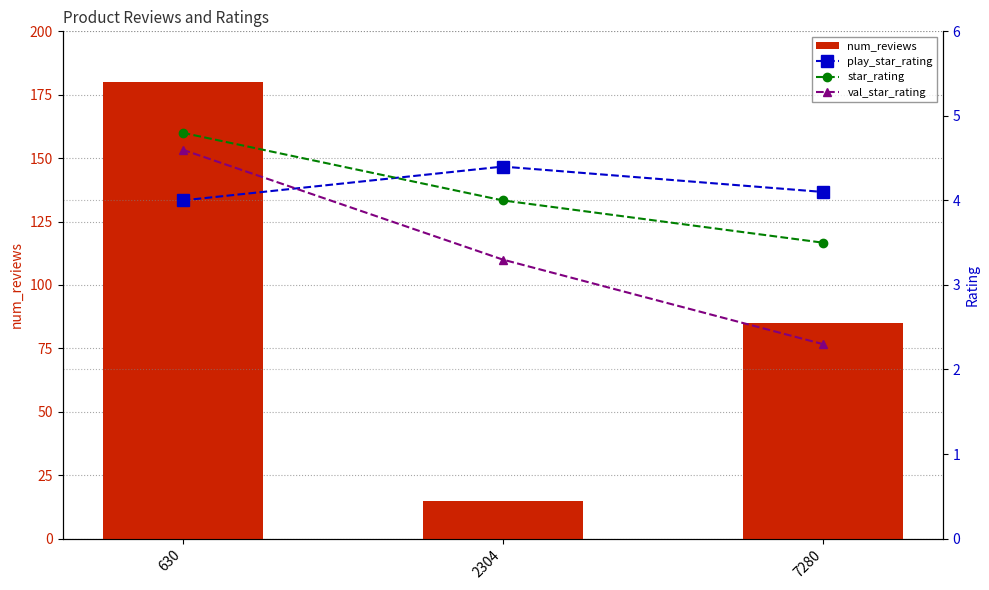

The value of star_rating at 630 is 4.8. True or false?

True